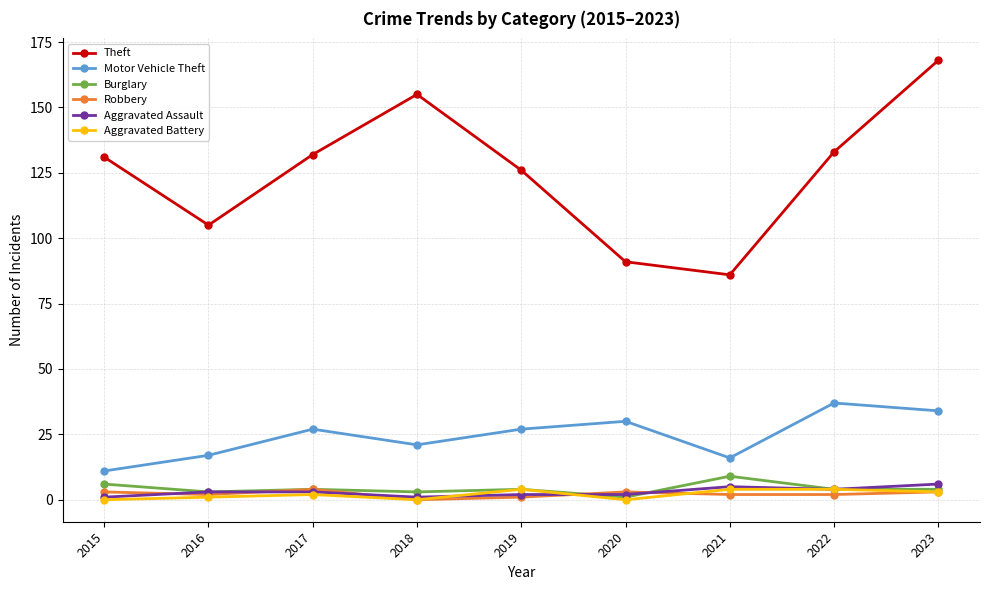

Reading right to left, list all the values displayed in this chart.

Theft: 2023=168	2022=133	2021=86	2020=91	2019=126	2018=155	2017=132	2016=105	2015=131
Motor Vehicle Theft: 2023=34	2022=37	2021=16	2020=30	2019=27	2018=21	2017=27	2016=17	2015=11
Burglary: 2023=4	2022=4	2021=9	2020=1	2019=4	2018=3	2017=4	2016=3	2015=6
Robbery: 2023=3	2022=2	2021=2	2020=3	2019=1	2018=0	2017=4	2016=2	2015=3
Aggravated Assault: 2023=6	2022=4	2021=5	2020=2	2019=2	2018=1	2017=3	2016=3	2015=1
Aggravated Battery: 2023=3	2022=4	2021=4	2020=0	2019=4	2018=0	2017=2	2016=1	2015=0